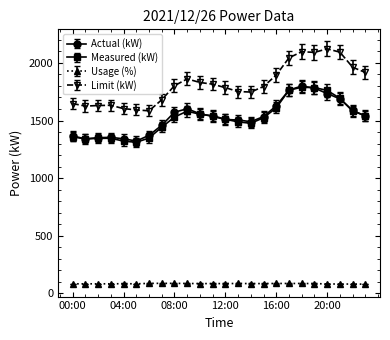

At how many categories does at least one series exceed 1402?

24